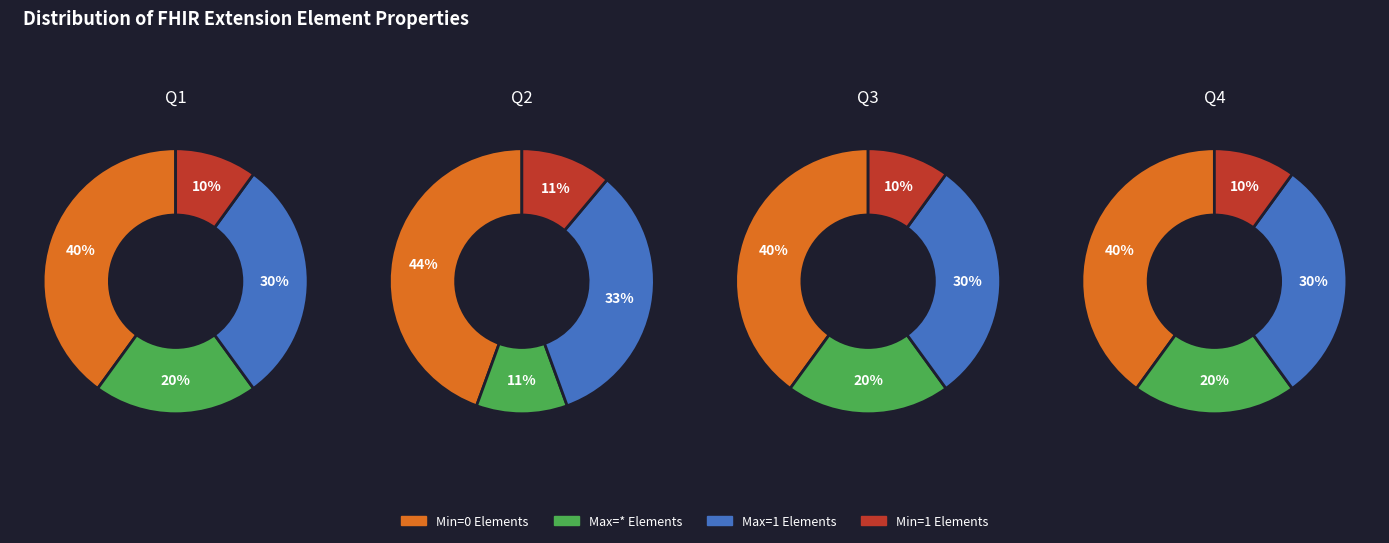

Count the number of slices in the pie.

4